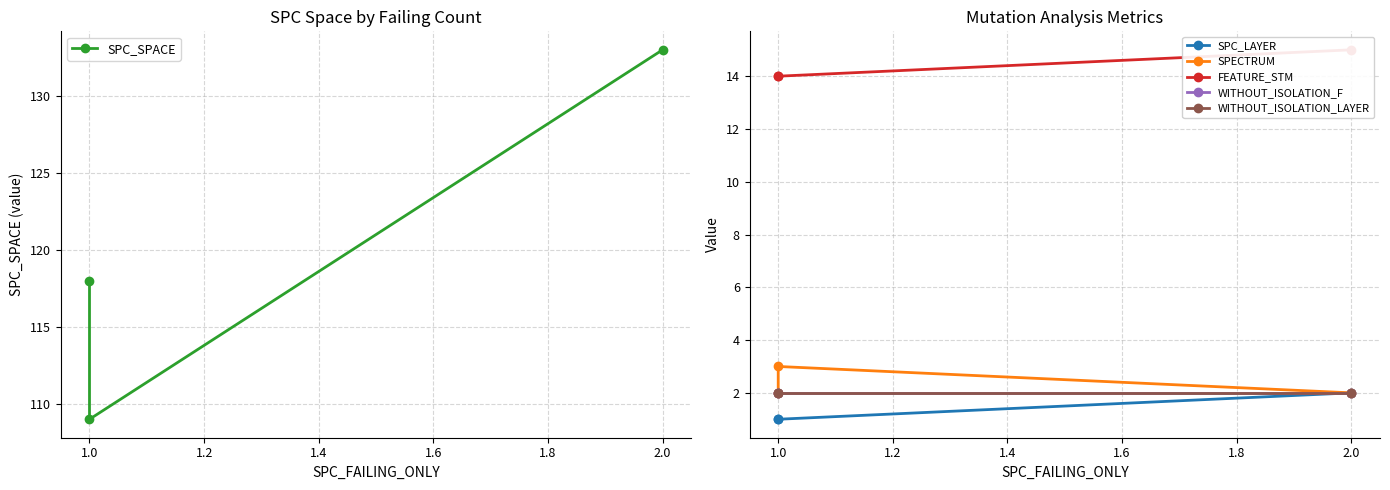

Between 1.0 and 2.0, which series saw the biggest shift?

SPC_SPACE